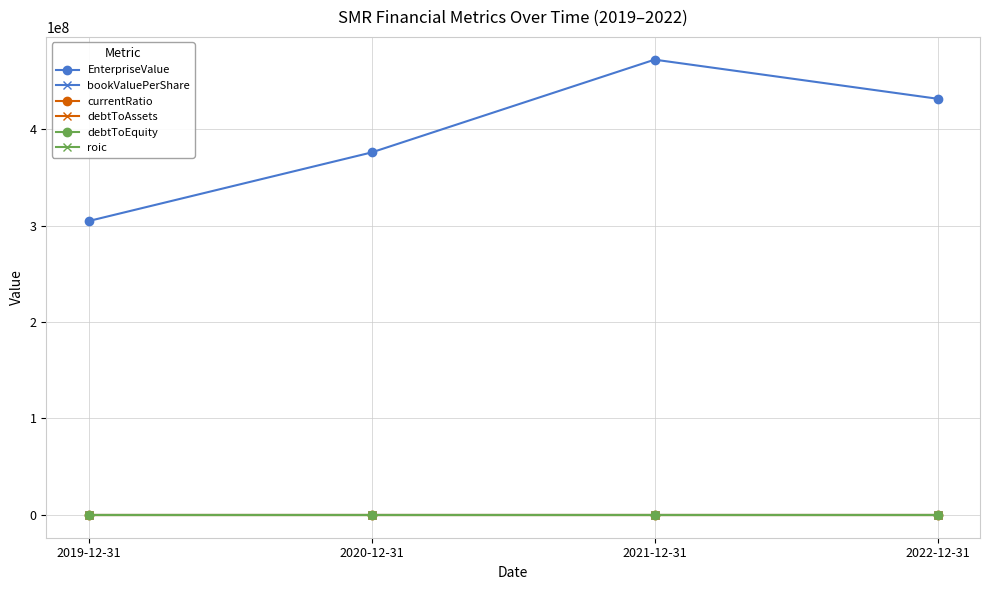

Does the chart display data point markers on the line(s)?

Yes